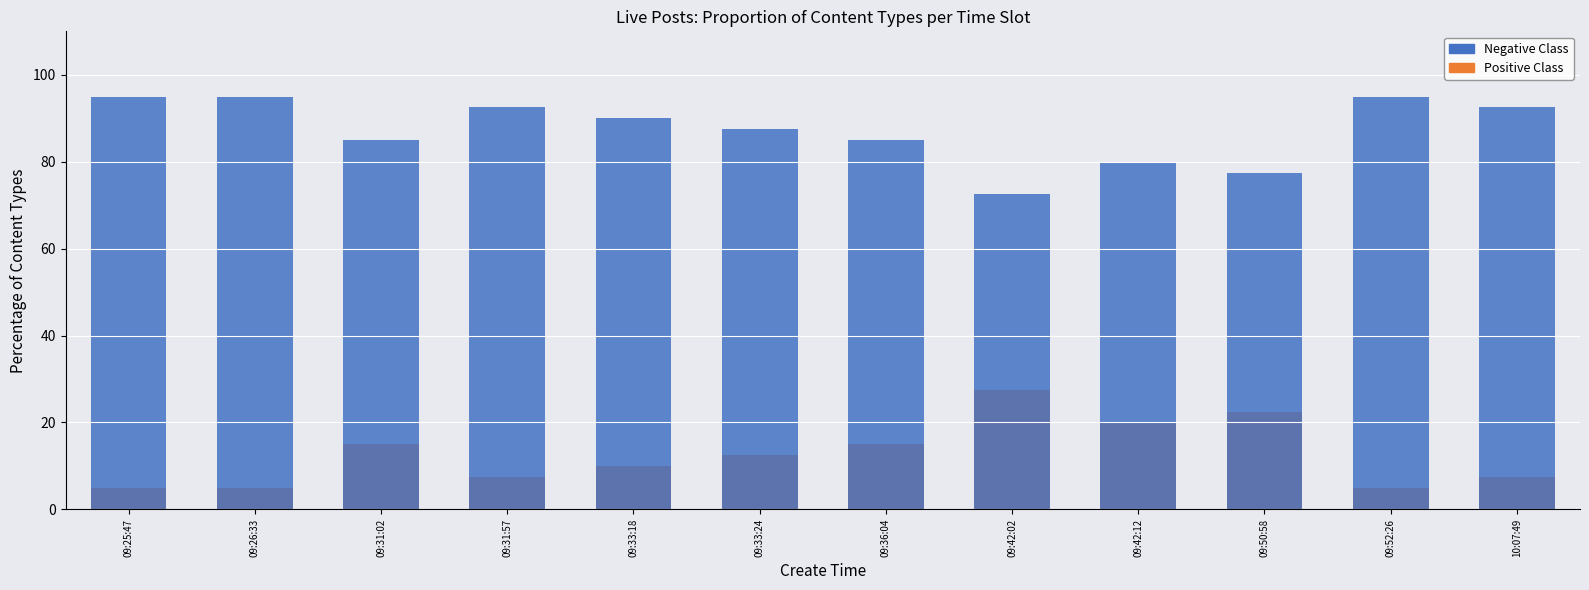

How many bars are there in total?

24